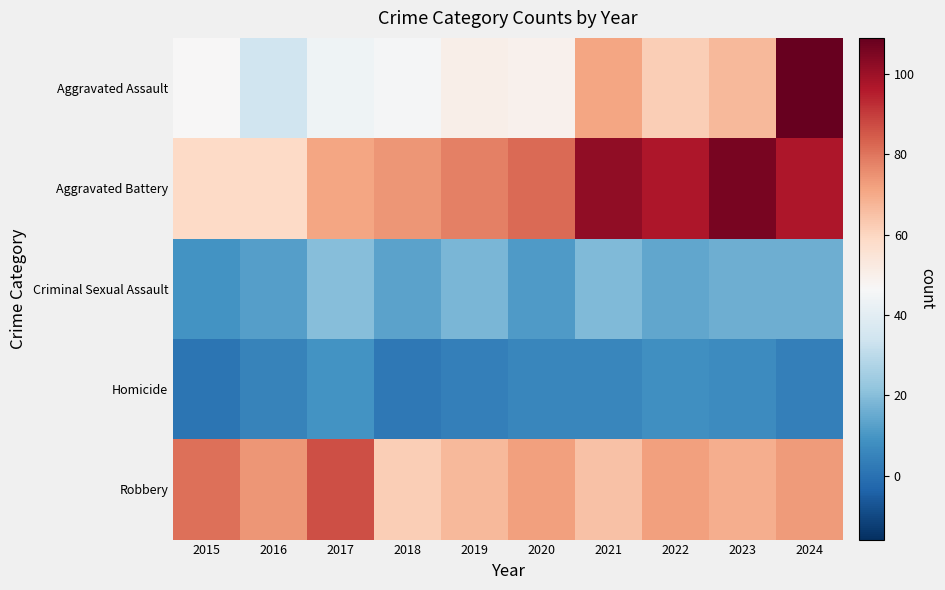

Reading left to right, transcribe all the data shown in this chart.

Aggravated Assault: 2015=47	2016=34	2017=44	2018=46	2019=50	2020=49	2021=71	2022=62	2023=67	2024=109
Aggravated Battery: 2015=59	2016=59	2017=71	2018=74	2019=78	2020=82	2021=102	2022=97	2023=106	2024=97
Criminal Sexual Assault: 2015=9	2016=12	2017=20	2018=13	2019=18	2020=11	2021=19	2022=14	2023=16	2024=16
Homicide: 2015=1	2016=5	2017=9	2018=2	2019=4	2020=6	2021=6	2022=8	2023=7	2024=4
Robbery: 2015=81	2016=74	2017=87	2018=62	2019=67	2020=72	2021=65	2022=72	2023=69	2024=73